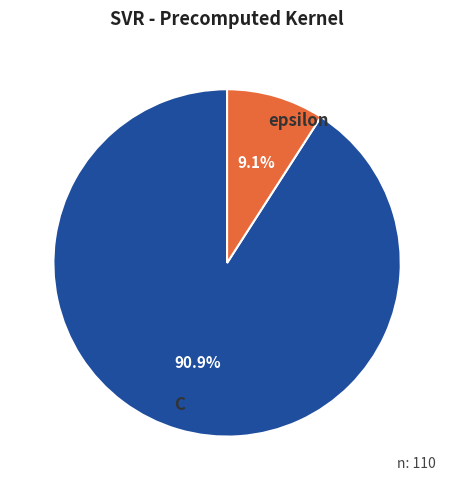

Approximately how many times larger is the value at C compared to epsilon?

10.0